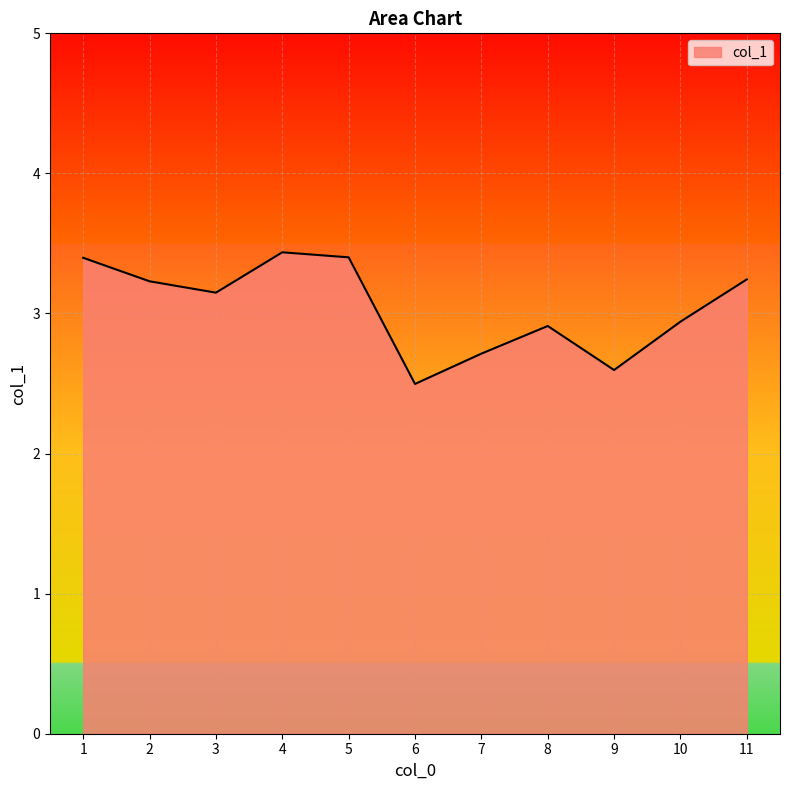

At which label does the data first exceed 3?

1